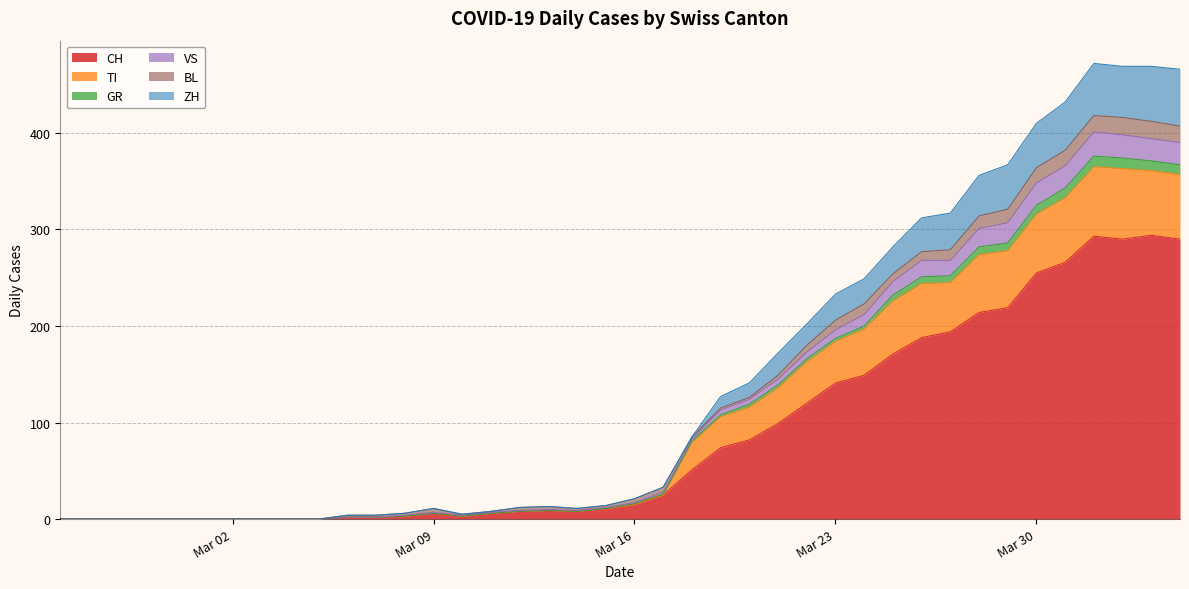

At which category is the sum across all series the highest?

2020-04-01